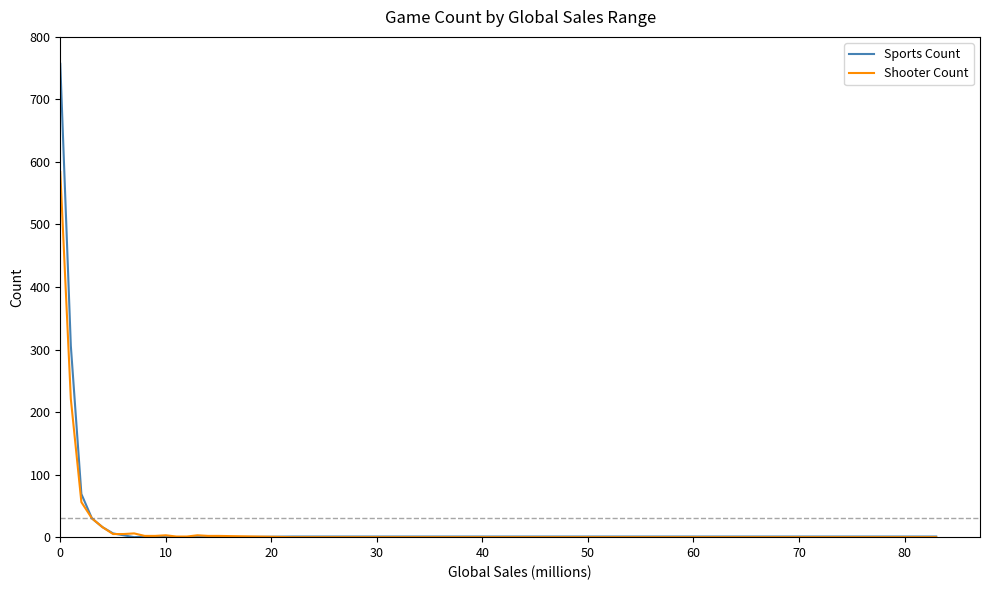

What is the greatest value displayed?

757